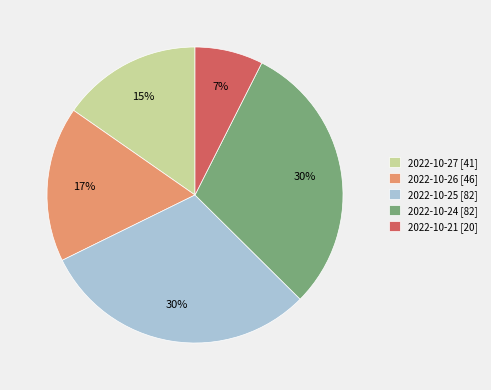

The 2022-10-27 slice represents 2% of the pie. True or false?

False